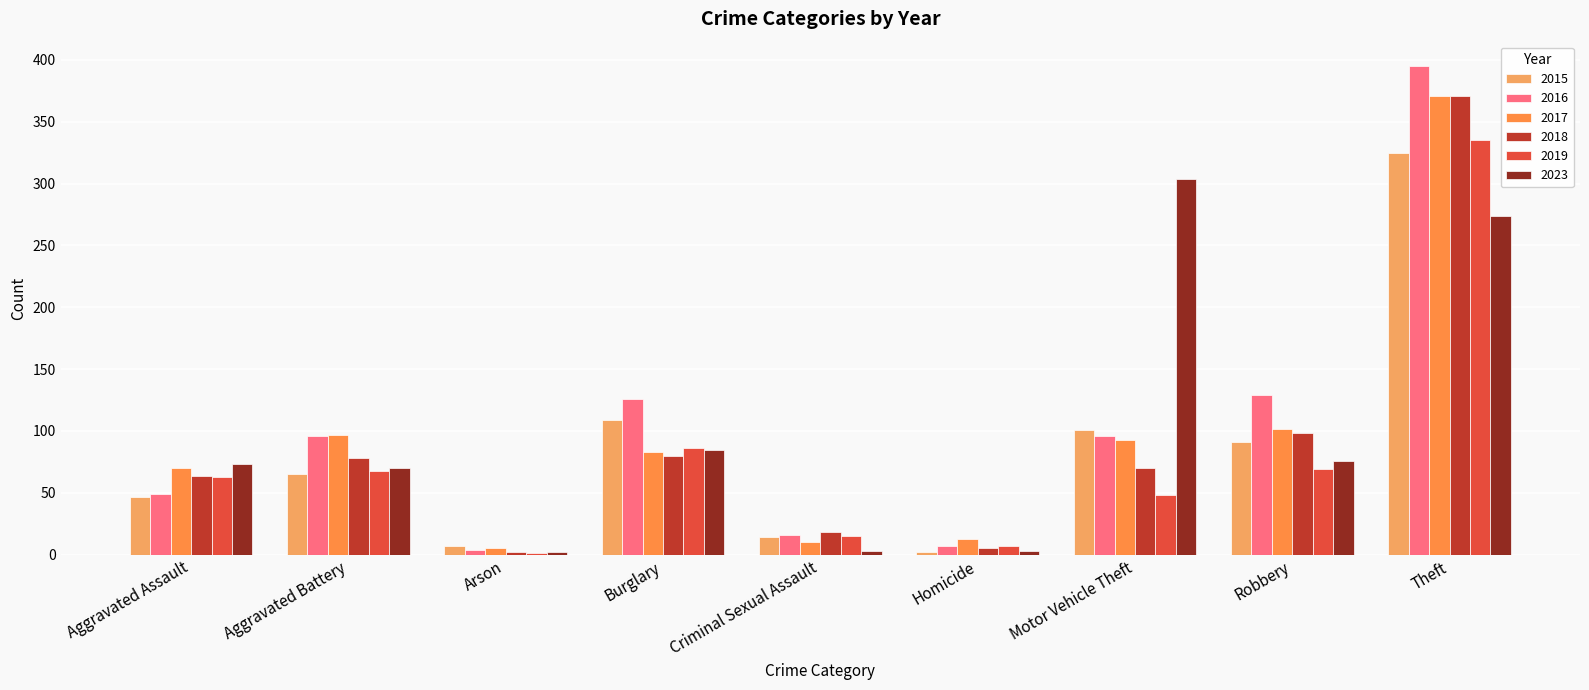

Reading left to right, extract all data points from this chart.

2015: Aggravated Assault=47	Aggravated Battery=65	Arson=7	Burglary=109	Criminal Sexual Assault=14	Homicide=2	Motor Vehicle Theft=101	Robbery=91	Theft=325
2016: Aggravated Assault=49	Aggravated Battery=96	Arson=4	Burglary=126	Criminal Sexual Assault=16	Homicide=7	Motor Vehicle Theft=96	Robbery=129	Theft=395
2017: Aggravated Assault=70	Aggravated Battery=97	Arson=5	Burglary=83	Criminal Sexual Assault=10	Homicide=13	Motor Vehicle Theft=93	Robbery=102	Theft=371
2018: Aggravated Assault=64	Aggravated Battery=78	Arson=2	Burglary=80	Criminal Sexual Assault=18	Homicide=5	Motor Vehicle Theft=70	Robbery=98	Theft=371
2019: Aggravated Assault=63	Aggravated Battery=68	Arson=1	Burglary=86	Criminal Sexual Assault=15	Homicide=7	Motor Vehicle Theft=48	Robbery=69	Theft=335
2023: Aggravated Assault=73	Aggravated Battery=70	Arson=2	Burglary=85	Criminal Sexual Assault=3	Homicide=3	Motor Vehicle Theft=304	Robbery=76	Theft=274